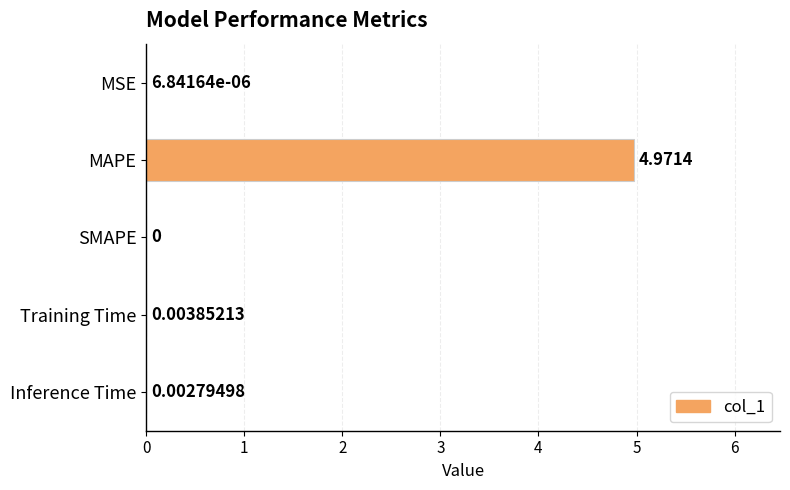

Between Training Time and MAPE, which is larger?

MAPE